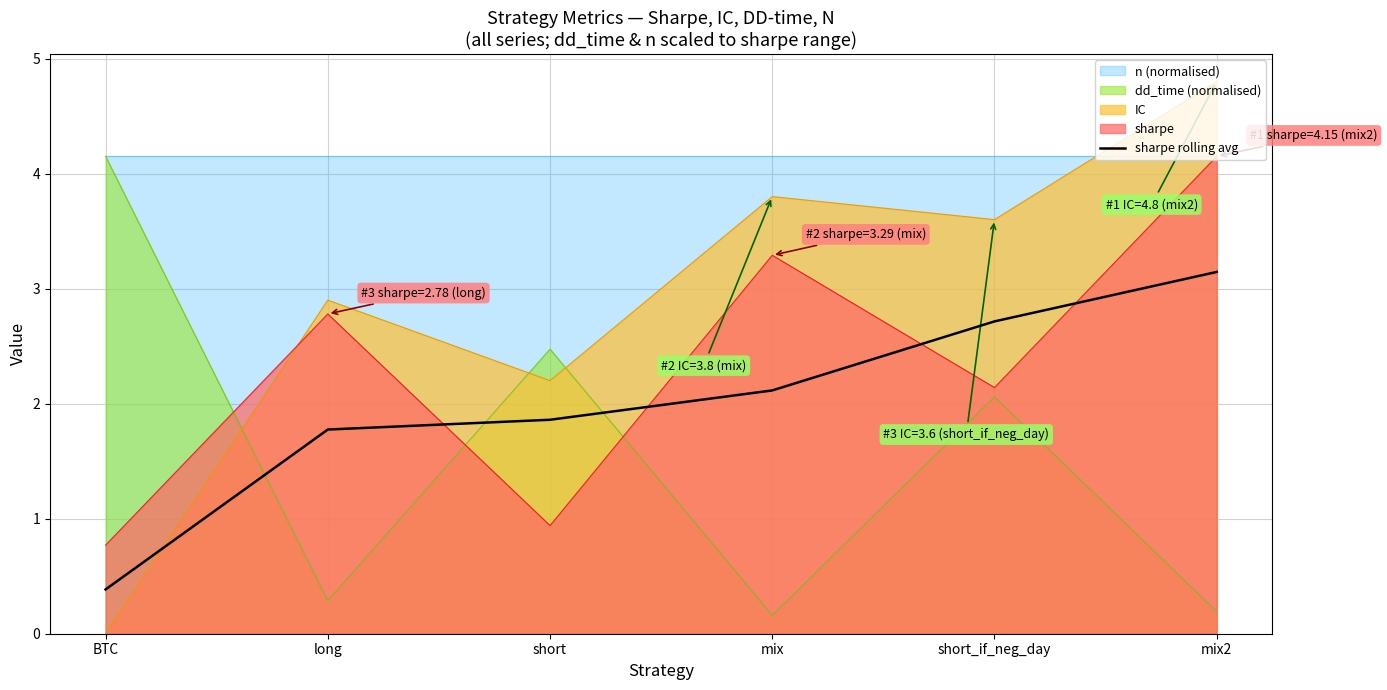

Which series ends up on top after the final intersection of IC and sharpe rolling avg?

IC